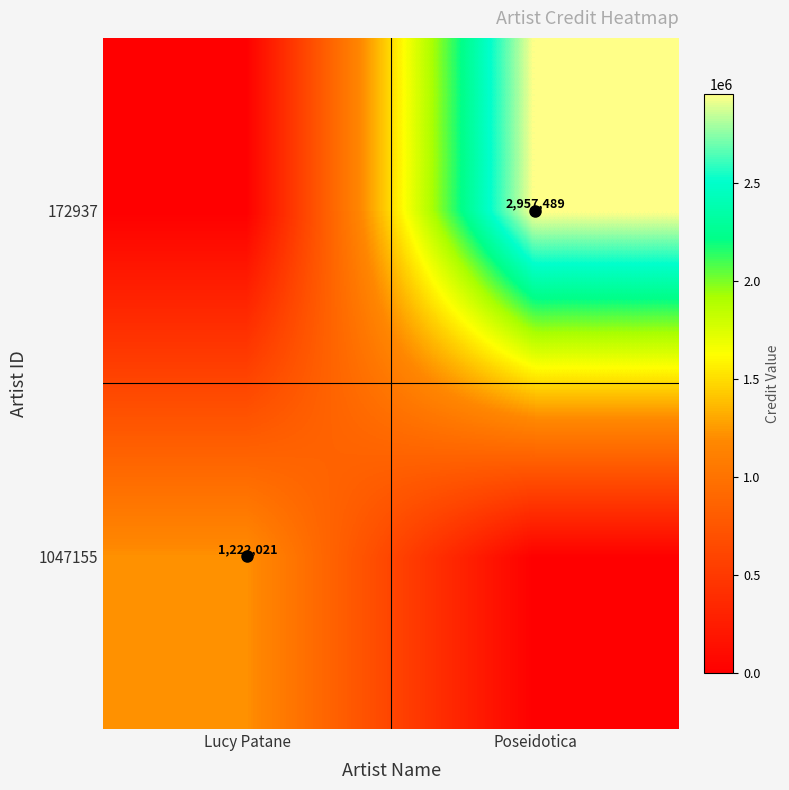

The 1047155 series shows 402239 at Lucy Patane. True or false?

False